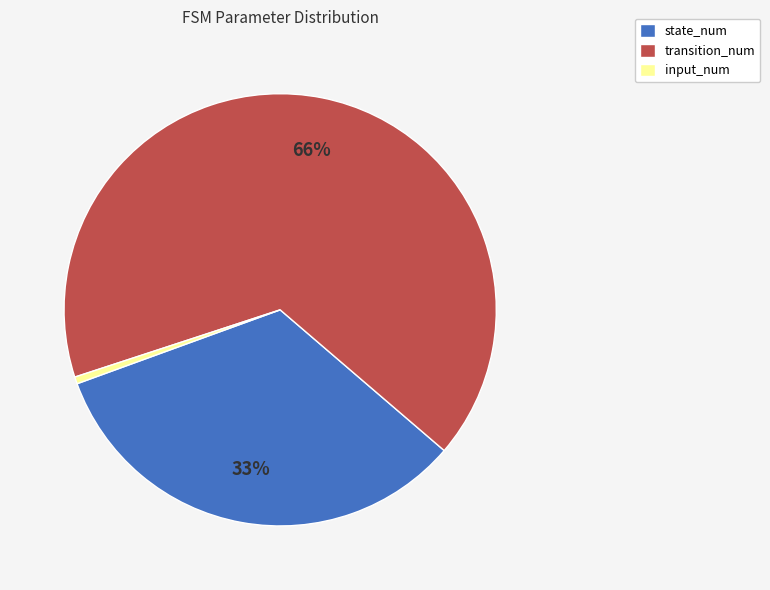

Which has a higher value, transition_num or input_num?

transition_num